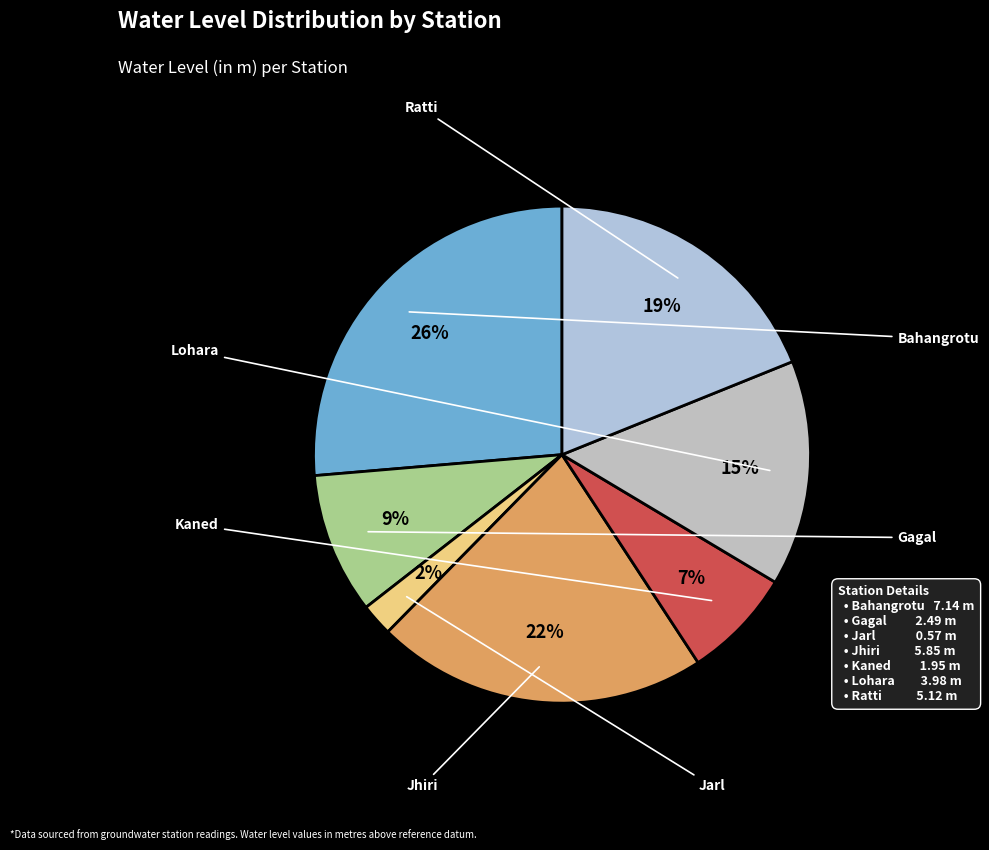

To the nearest percent, what percentage of the pie is Ratti?

19%